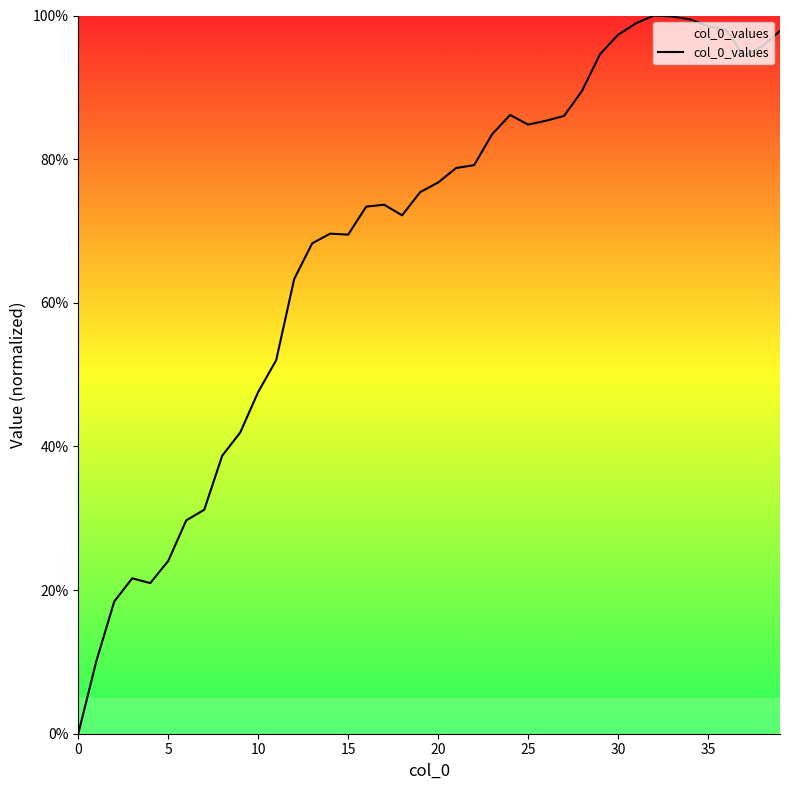

How many categories are shown in the chart?

40